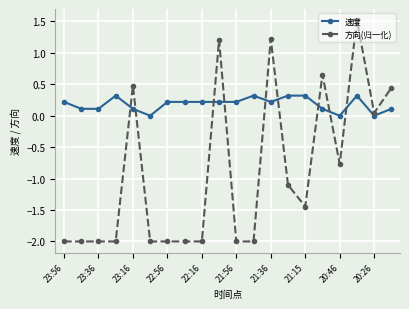

Which series has the largest range (max minus min)?

方向(归一化)